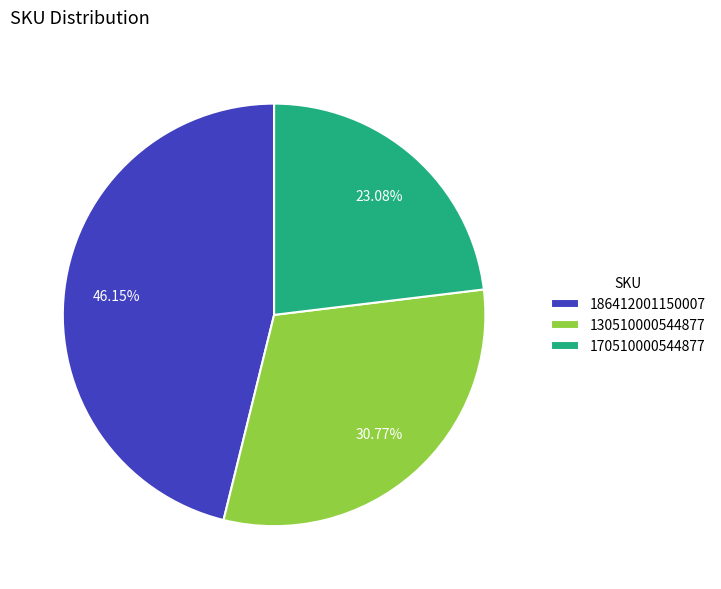

To the nearest percent, what portion does 170510000544877 represent?

23%